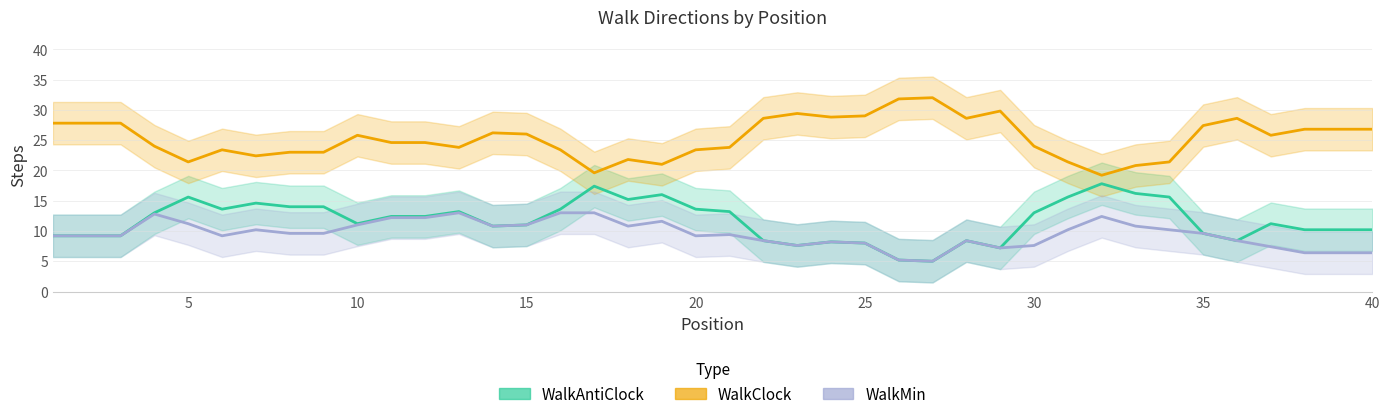

How many data points does each series have?

40